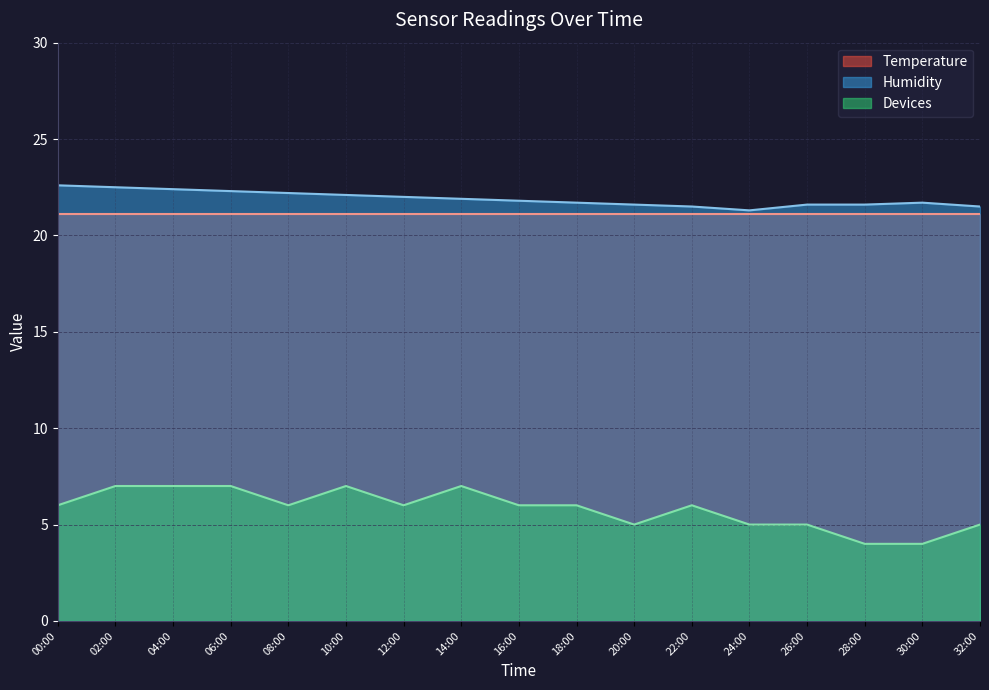

Between 18:00 and 10:00, which is larger?

10:00